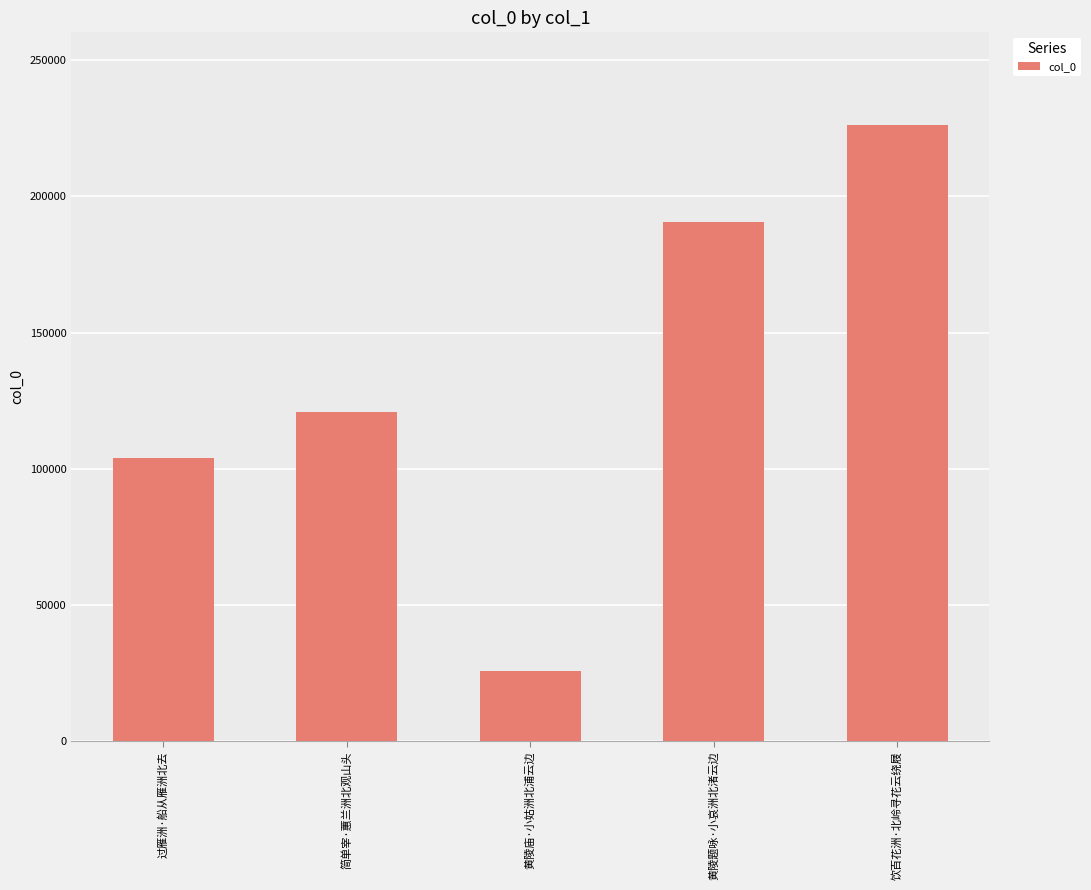

What is the average value?

133475